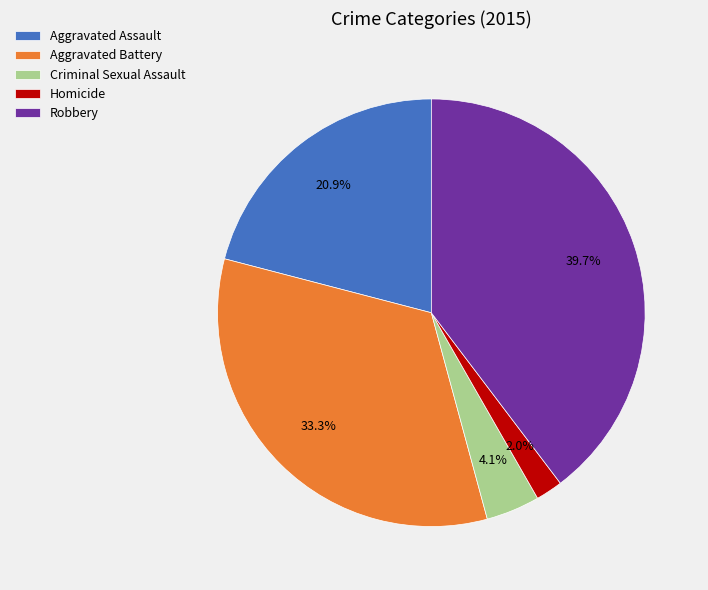

Is there any slice that represents more than half of the pie?

No